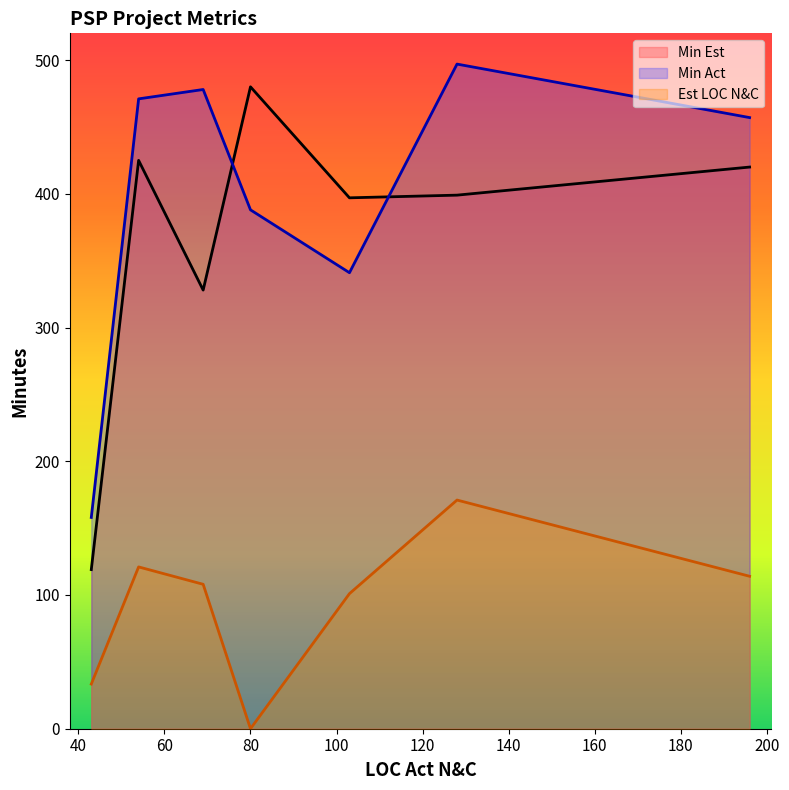

Count the number of data series in this chart.

3